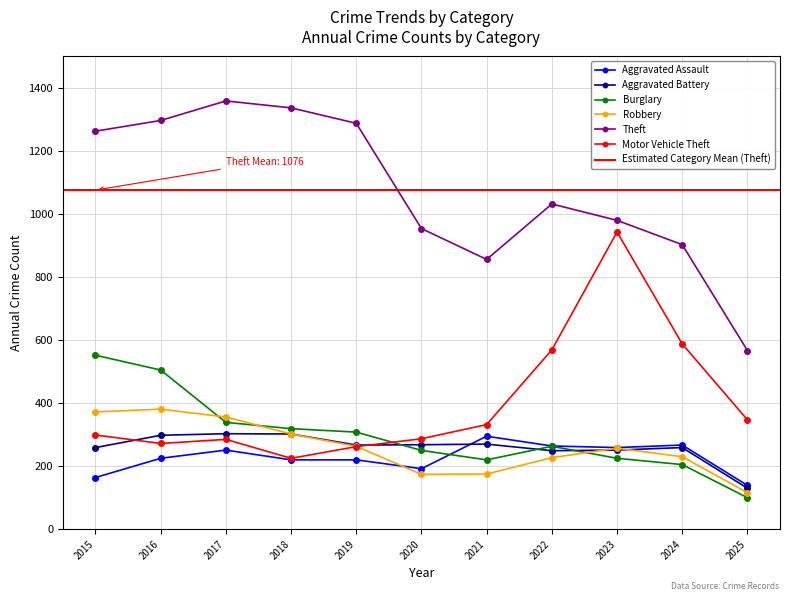

At which category is the sum across all series the highest?

2016